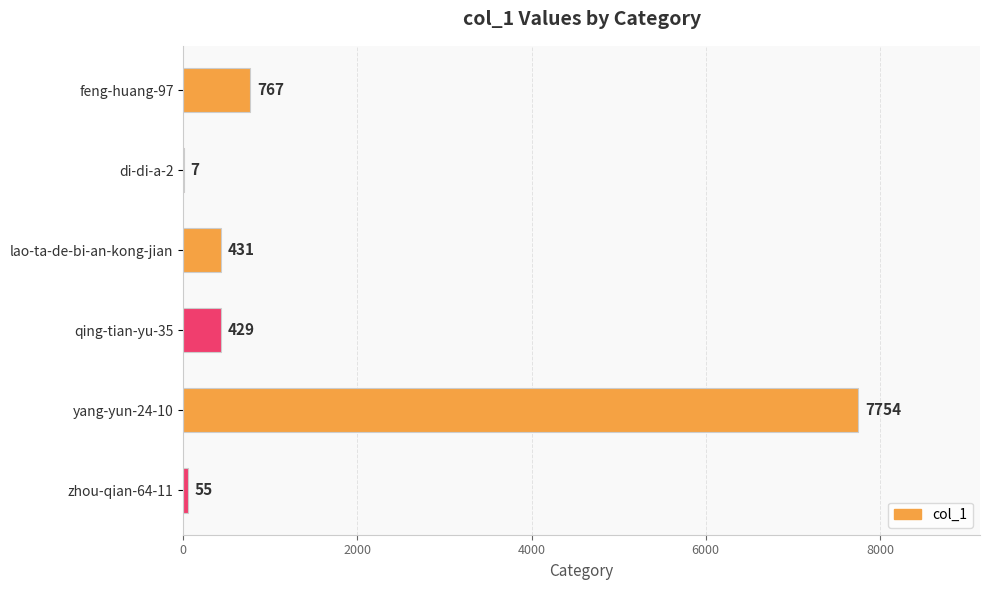

What is the change in value from yang-yun-24-10 to zhou-qian-64-11?

-7699